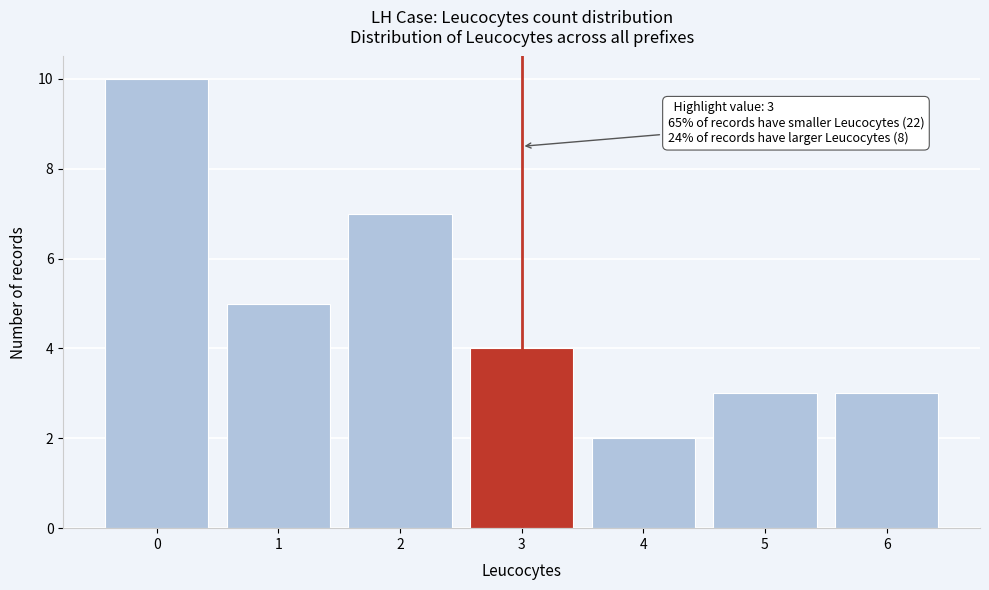

Reading right to left, transcribe all the data shown in this chart.

3	3	2	4	7	5	10